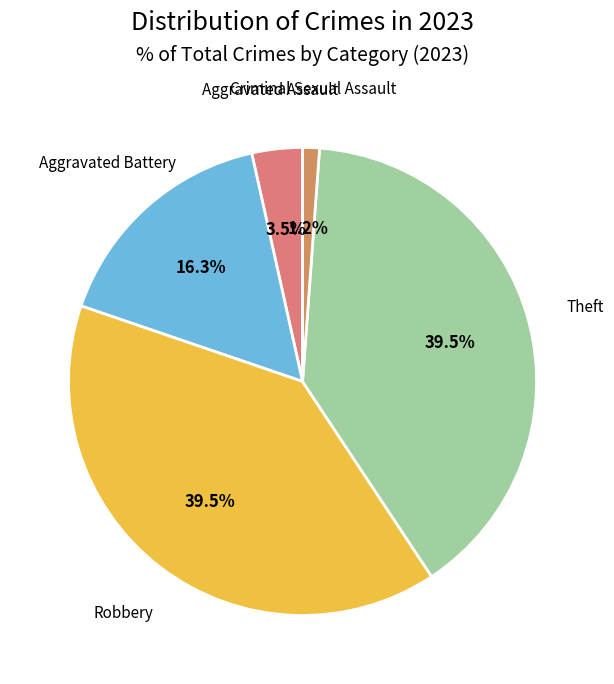

Which category has the smallest portion of the pie?

Criminal Sexual Assault